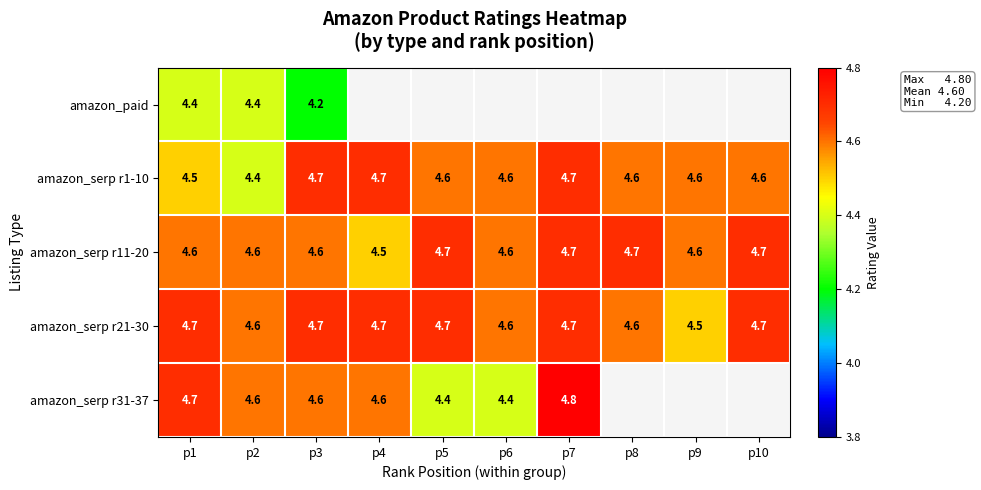

What is the sum of all amazon_serp r21-30 values?

46.5